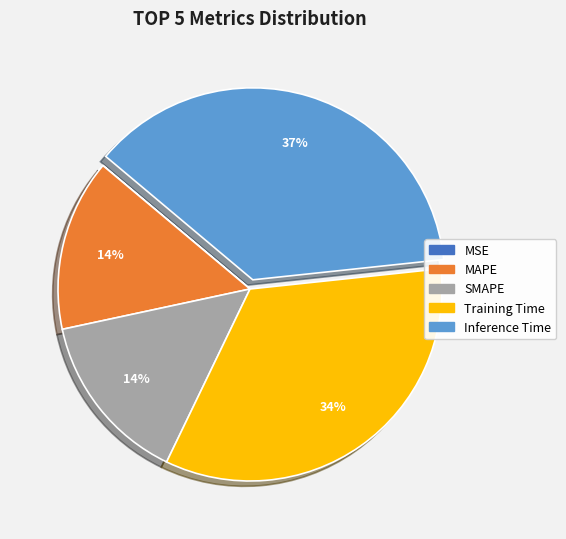

Combined, do Training Time and SMAPE account for over 50%?

No